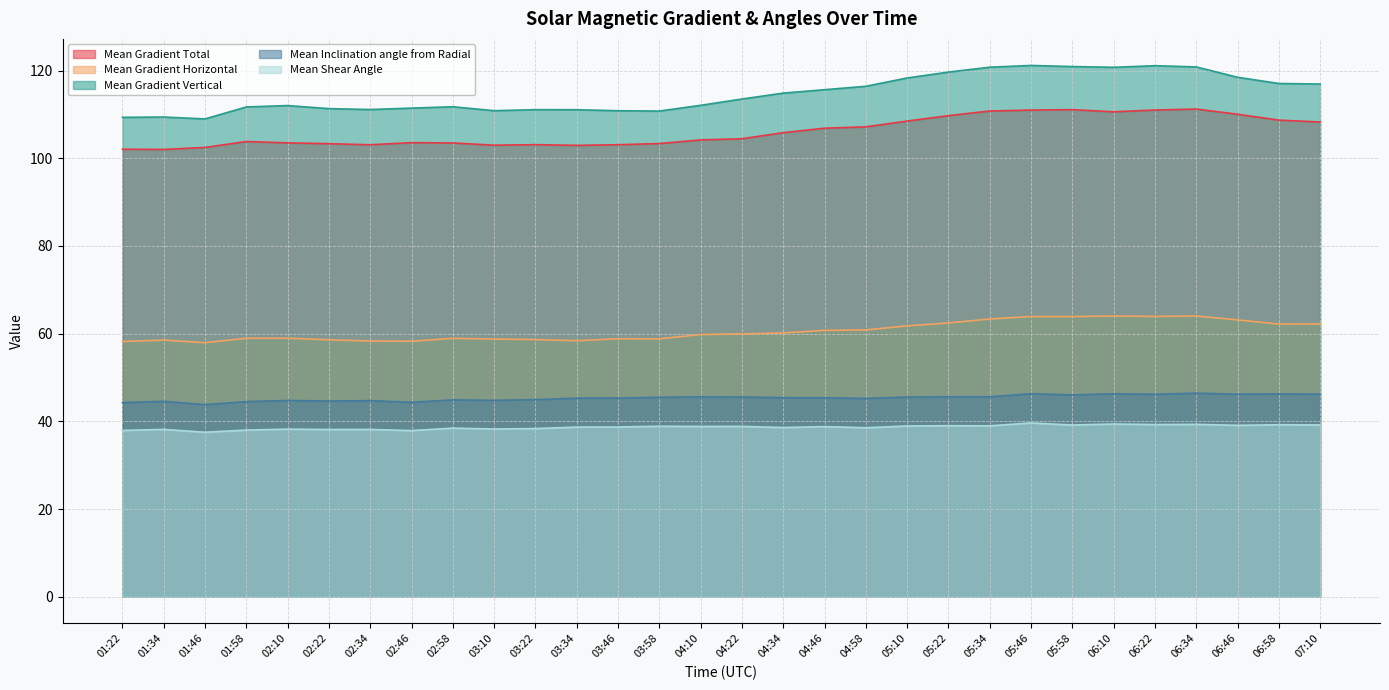

The value of Mean Inclination angle from Radial at 01:22 is 66.7. True or false?

False